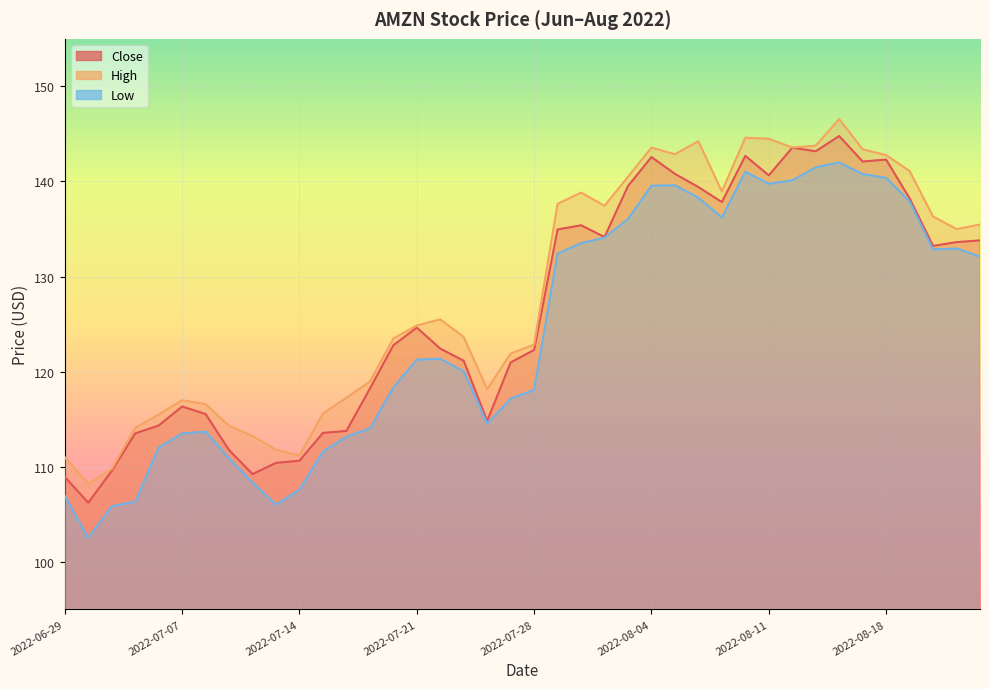

Which has a higher value, 2022-08-23 or 2022-07-28?

2022-08-23